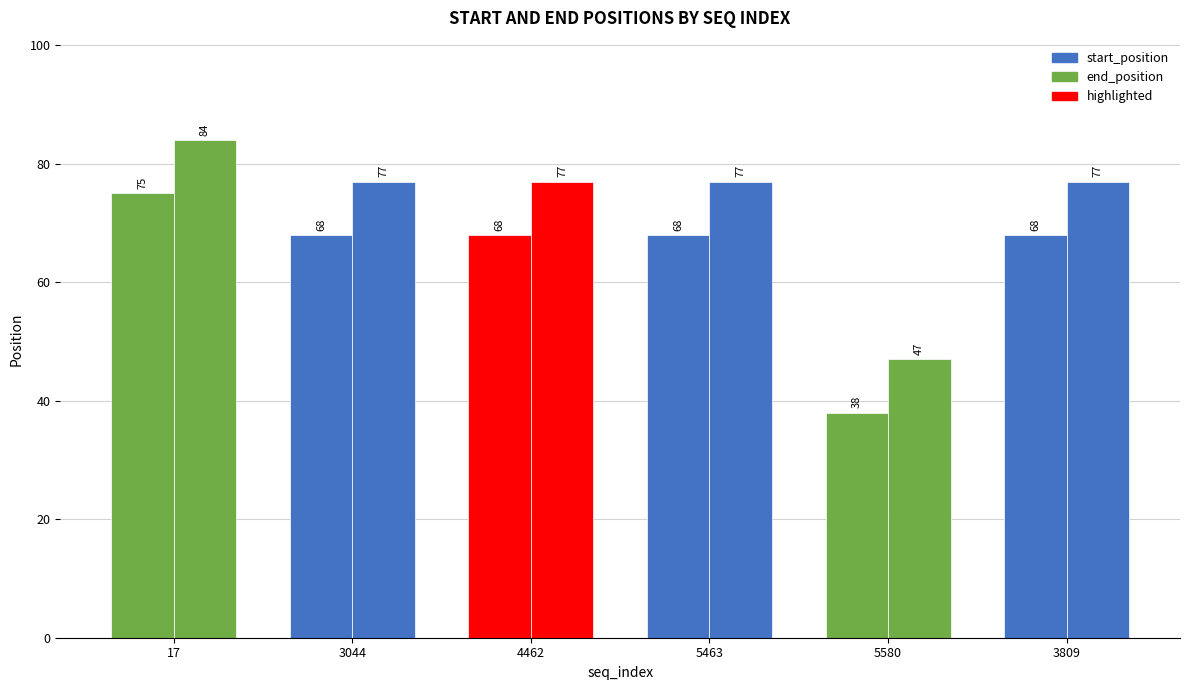

What is the value of the end_position bar at the 6th from the left?

77